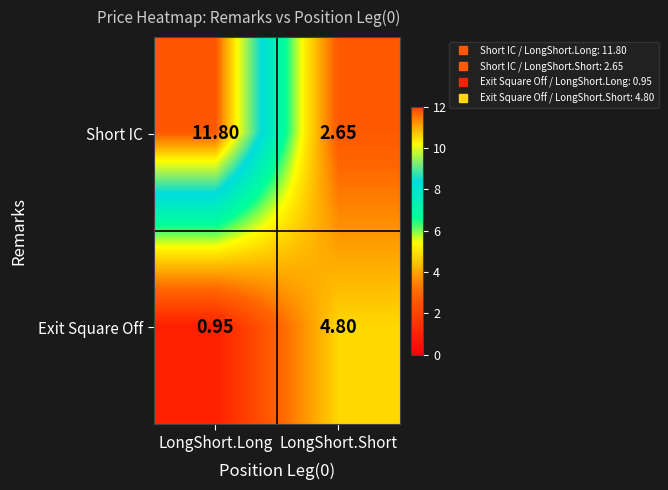

Between LongShort.Long and LongShort.Short, which series saw the biggest shift?

Short IC